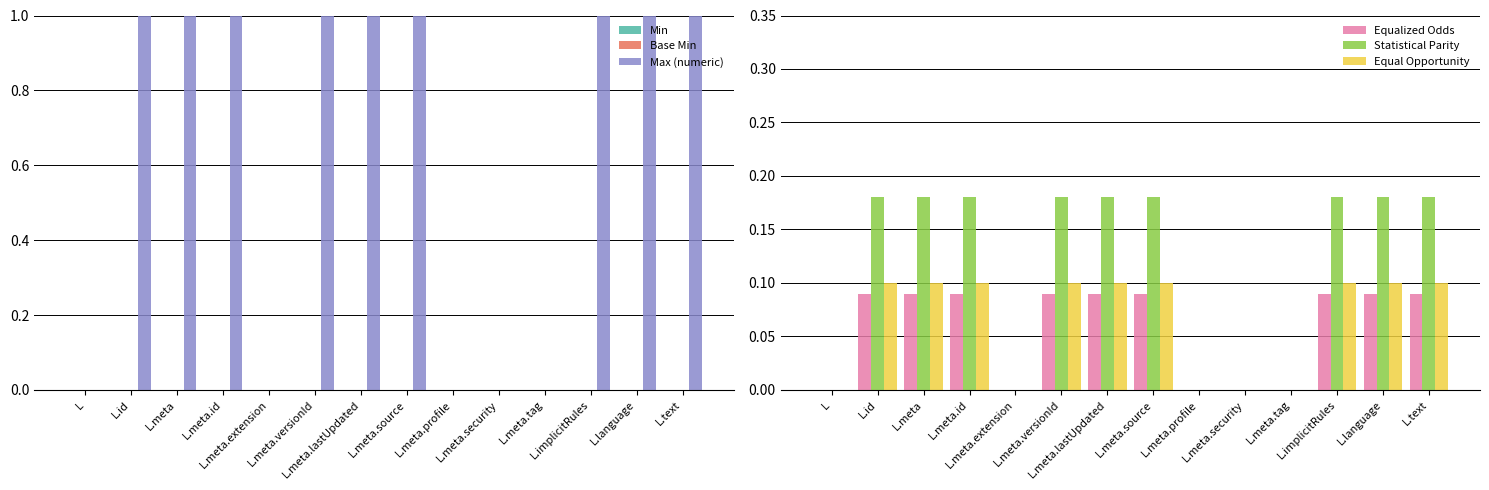

What position from the right is L.meta.id?

11